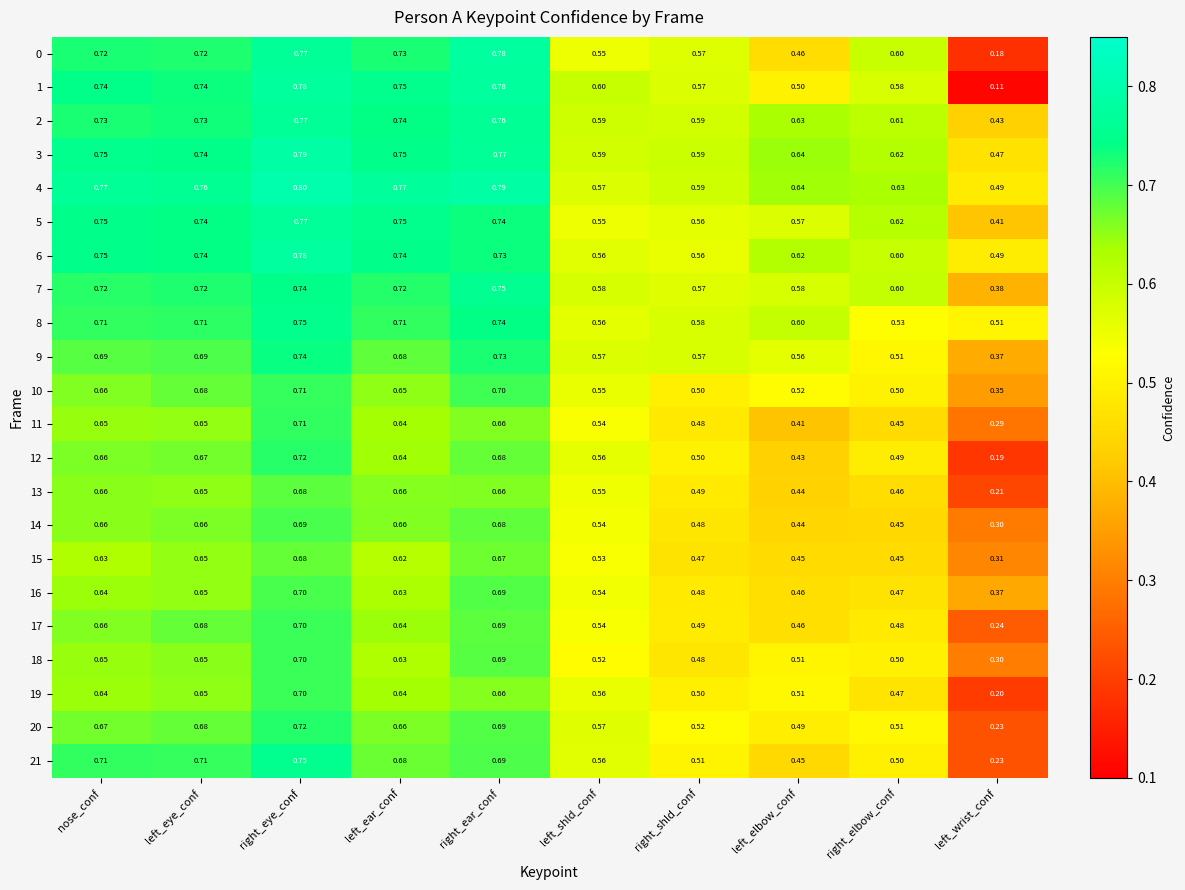

Which category has the highest value in the 19 series?

right_eye_conf